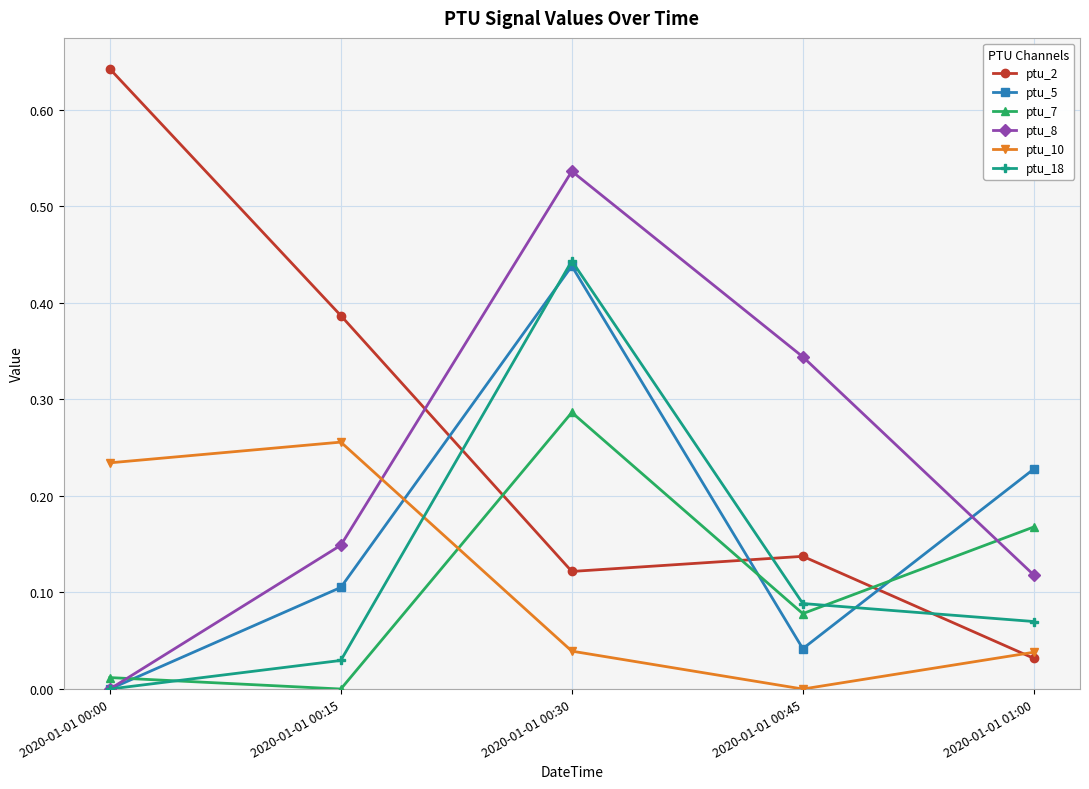

The ptu_18 series shows 0.8 at 2020-01-01 00:30. True or false?

False